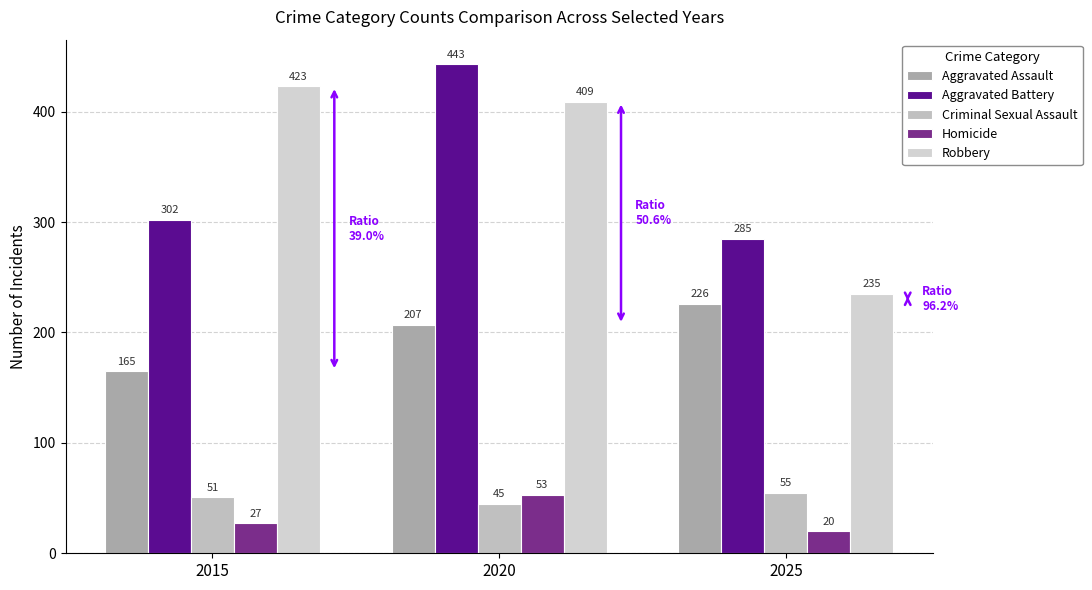

Reading right to left, list all the values displayed in this chart.

Aggravated Assault: 2025=226	2020=207	2015=165
Aggravated Battery: 2025=285	2020=443	2015=302
Criminal Sexual Assault: 2025=55	2020=45	2015=51
Homicide: 2025=20	2020=53	2015=27
Robbery: 2025=235	2020=409	2015=423